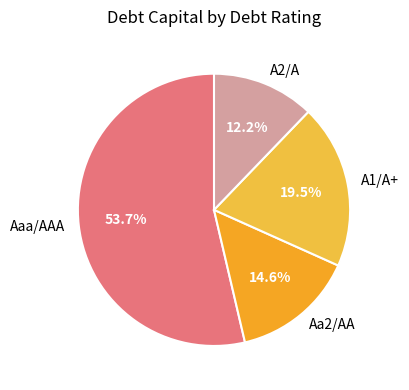

How many slices are in this pie chart?

4